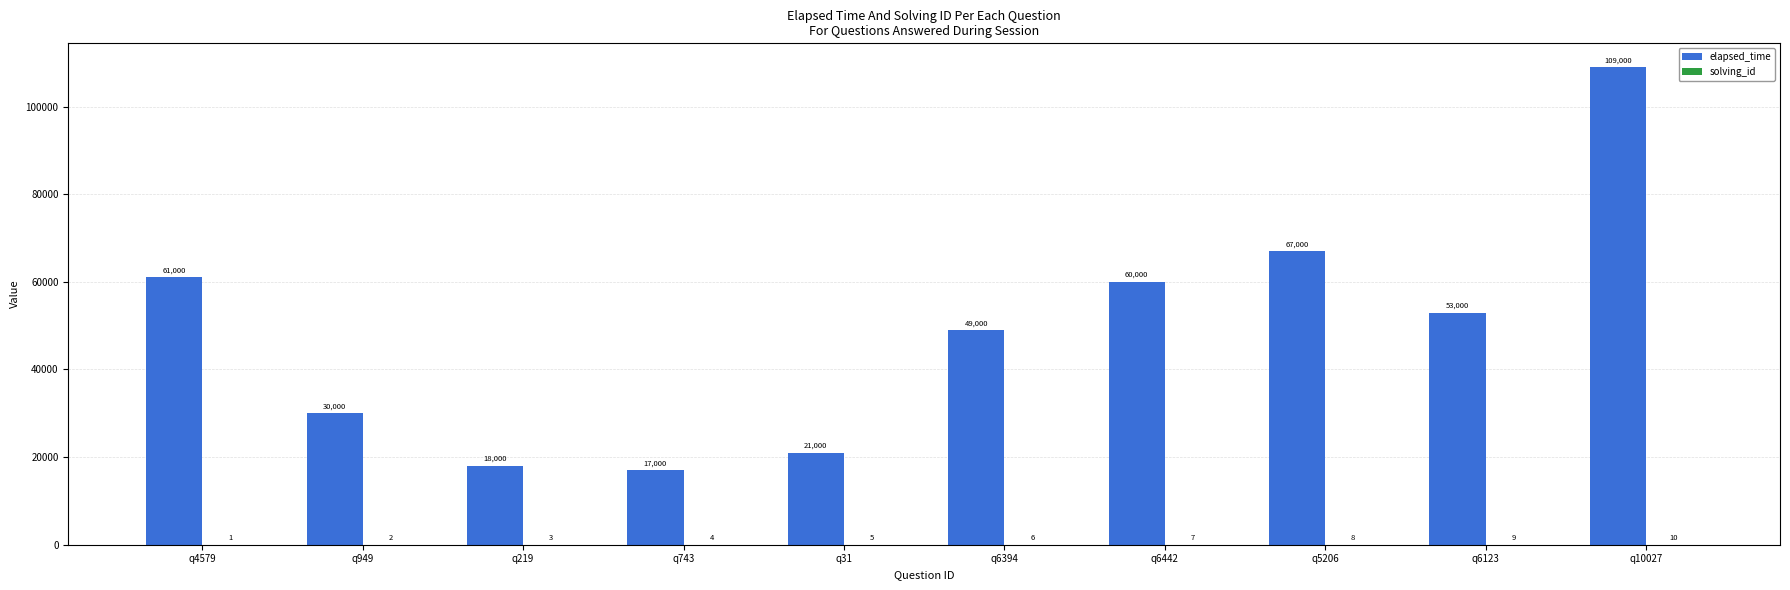

At which label does elapsed_time first exceed 53000?

q4579